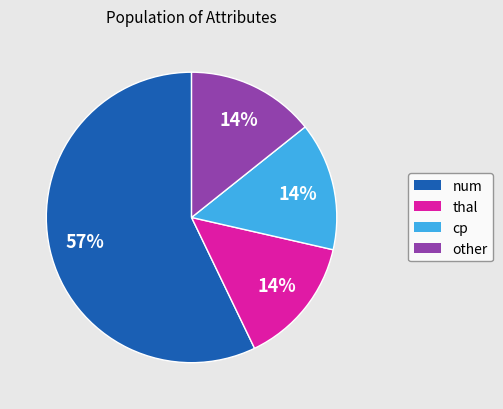

Which category has the biggest portion of the pie?

num